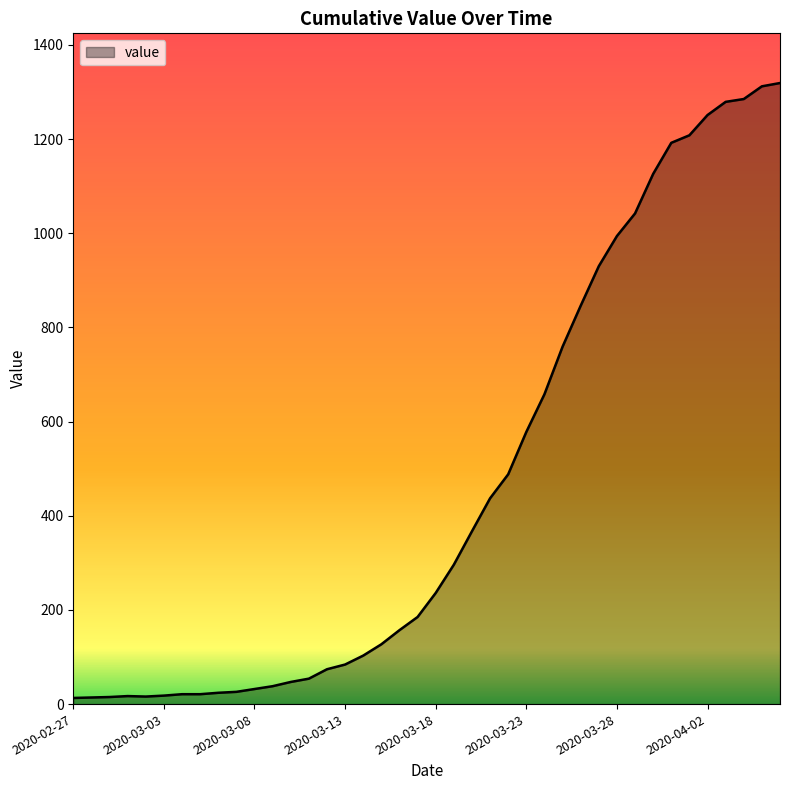

What is the maximum value shown in the chart?

1319